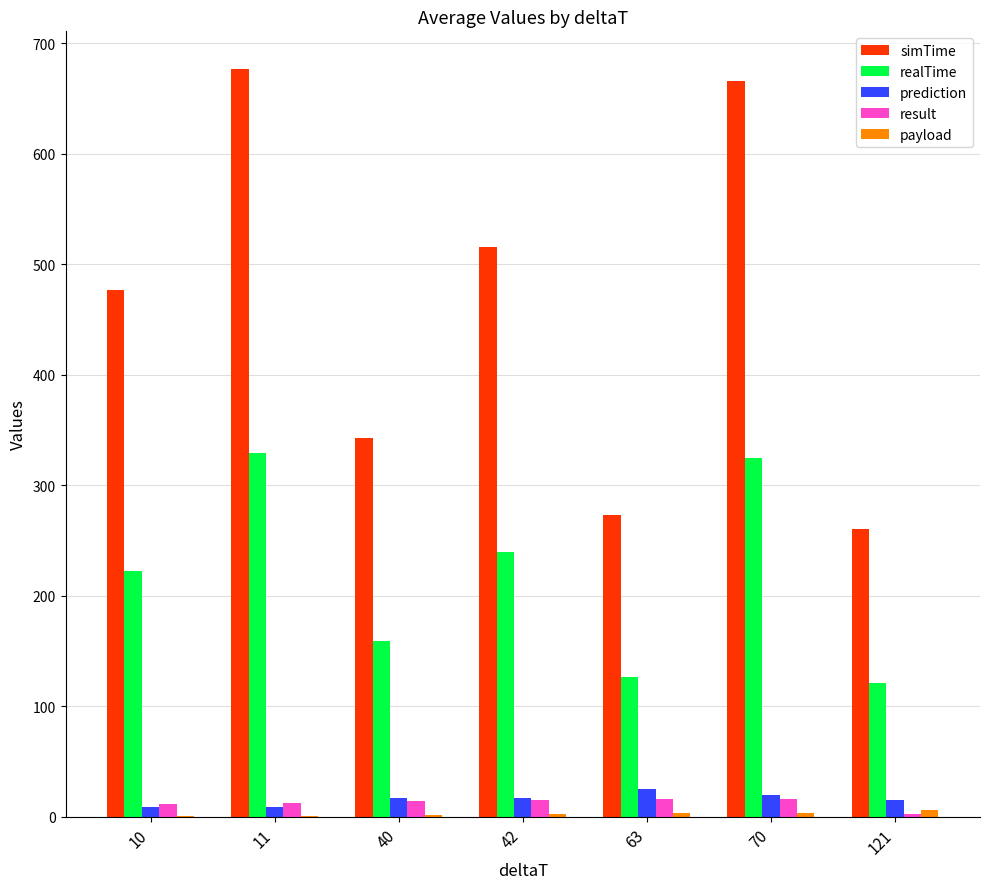

What is the sum of all realTime values?

1523.4